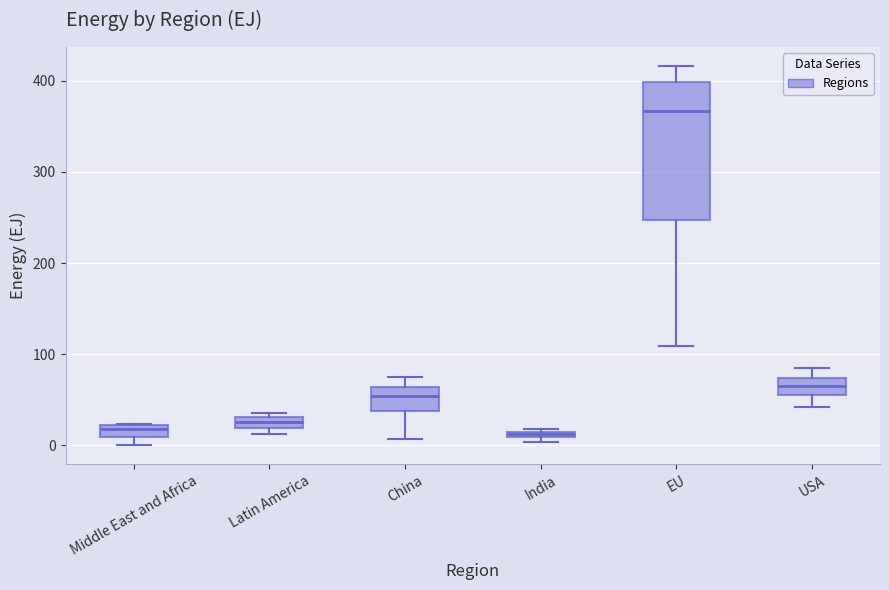

Comparing the boxes themselves (not the whiskers), which one is the tallest?

EU